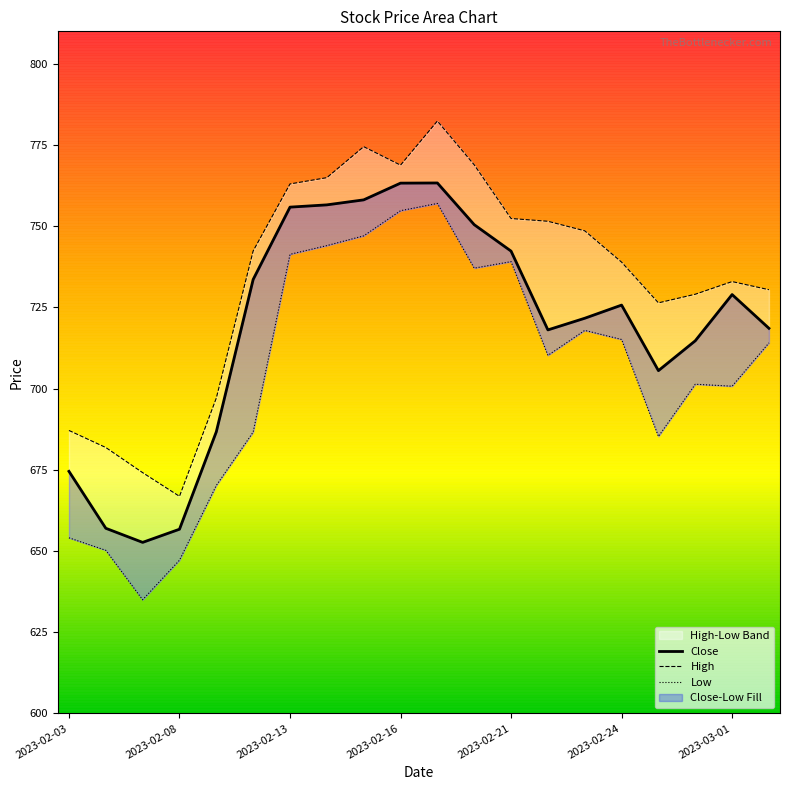

What is the average value of the Low series?

705.4